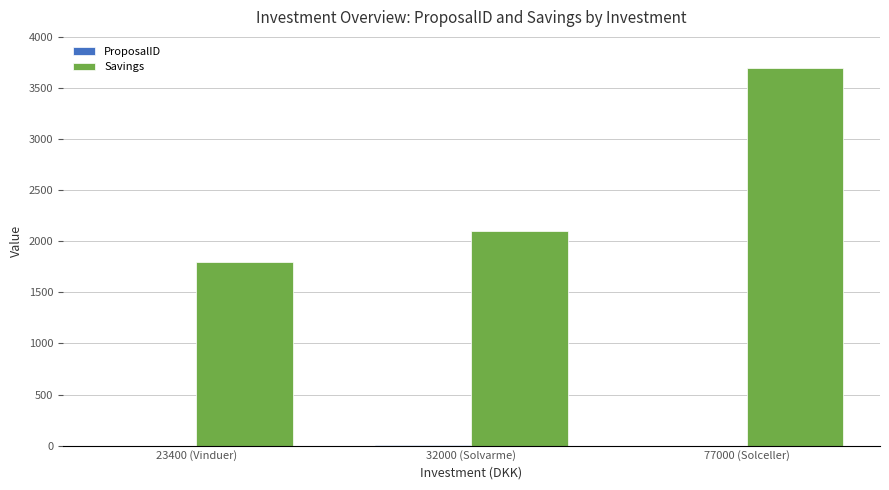

What is the greatest value displayed?

3700